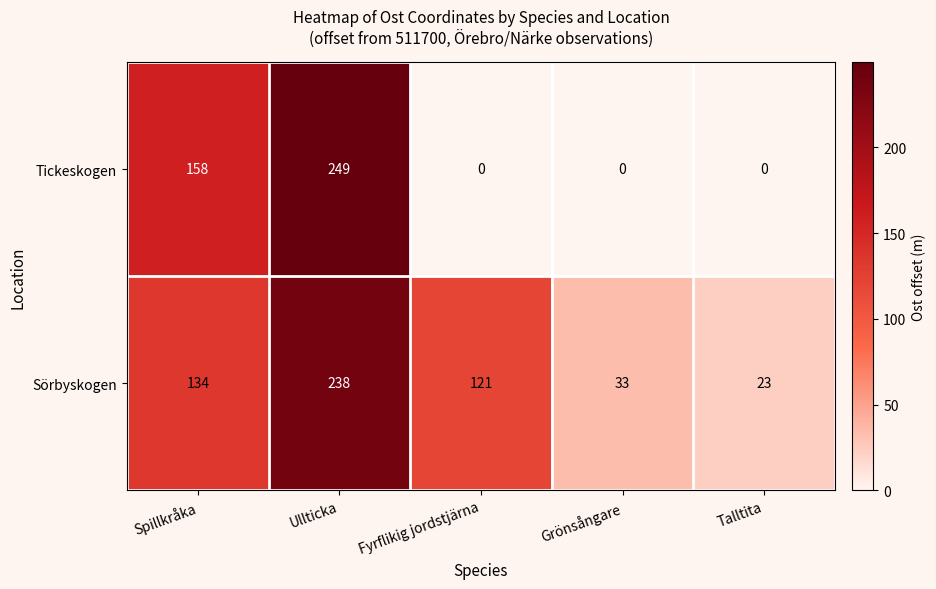

Which series has the widest spread of values?

Tickeskogen